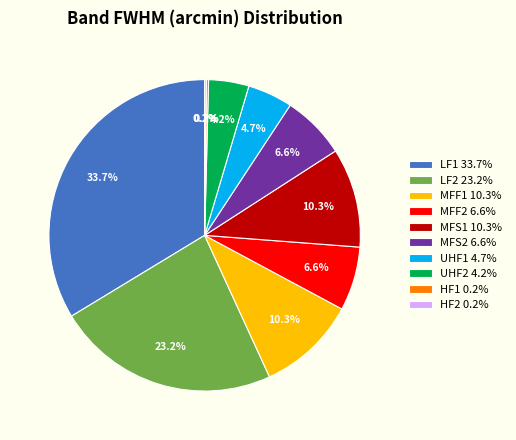

Does any single category account for the majority?

No